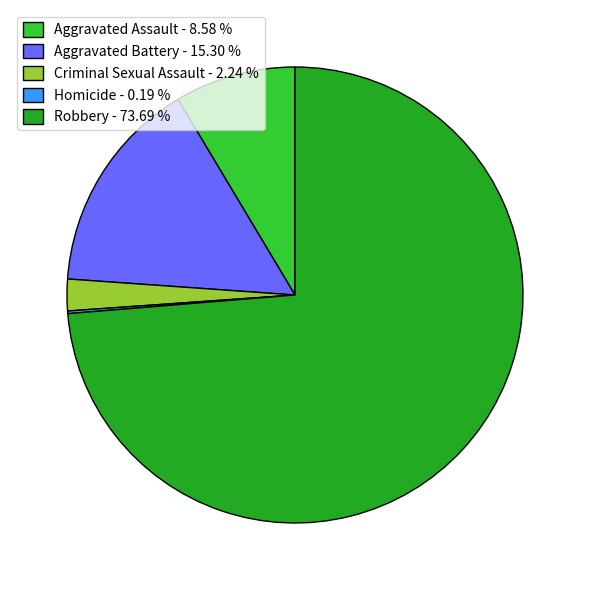

Is Robbery - 73.69 % the majority of the pie?

Yes